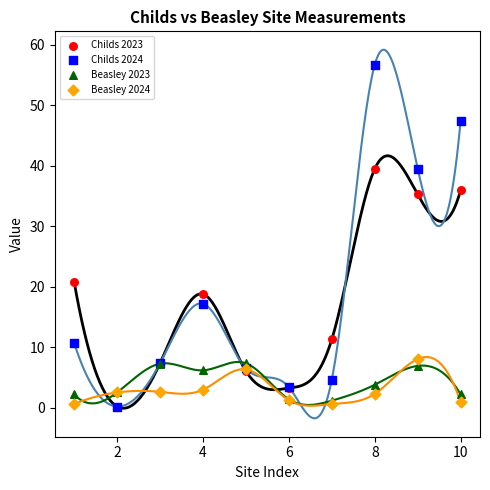

What are all the series names shown in the legend?

Childs 2023, Childs 2024, Beasley 2023, Beasley 2024